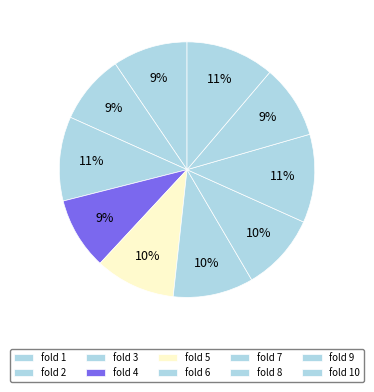

To the nearest percent, what percentage of the pie is fold 5?

10%